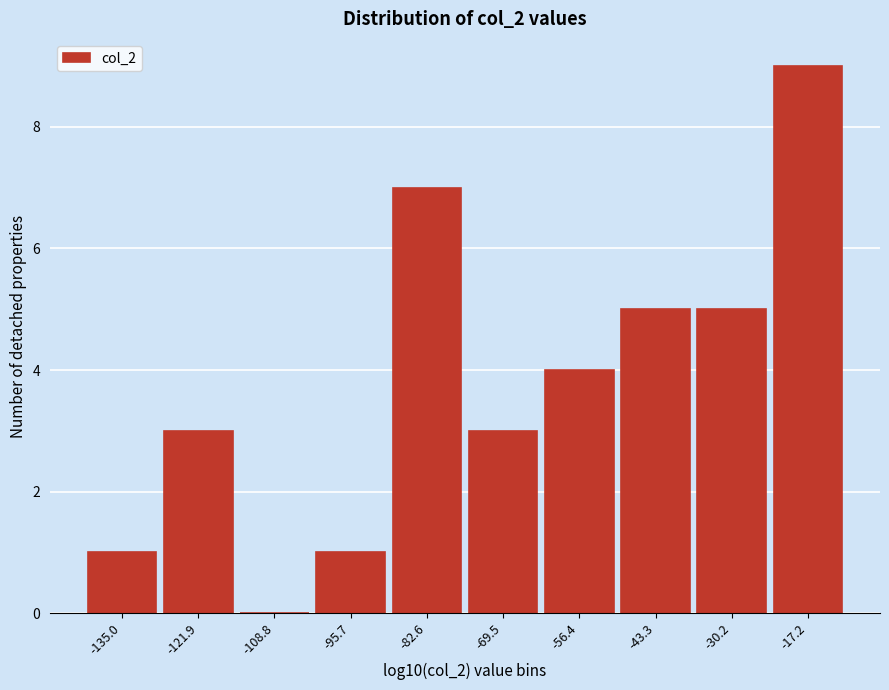

Reading left to right, what are all the values shown in this chart?

-135.0=1	-121.9=3	-108.8=0	-95.7=1	-82.6=7	-69.5=3	-56.4=4	-43.3=5	-30.2=5	-17.2=9